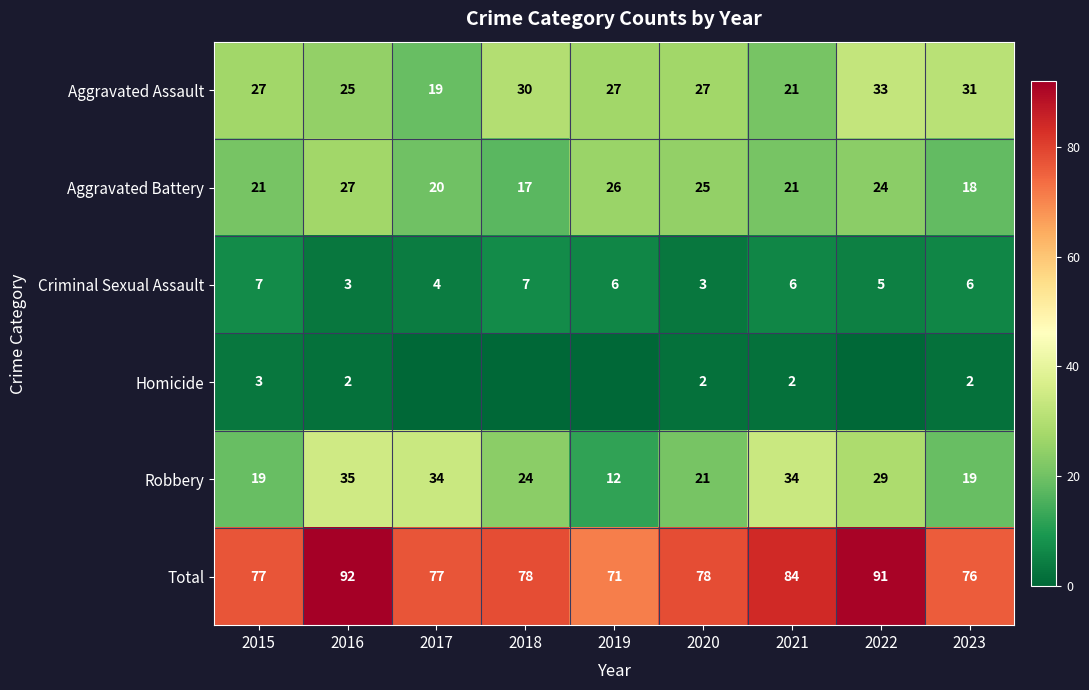

Is the value of Homicide at 2020 greater than the value of Total at 2022?

No